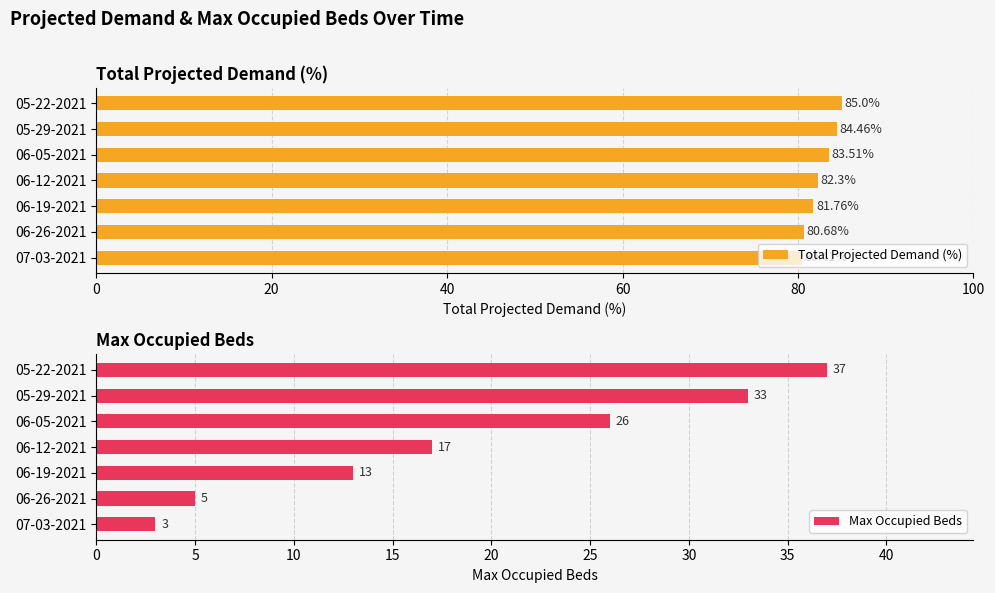

Which series has the largest total across all categories?

Total Projected Demand (%)